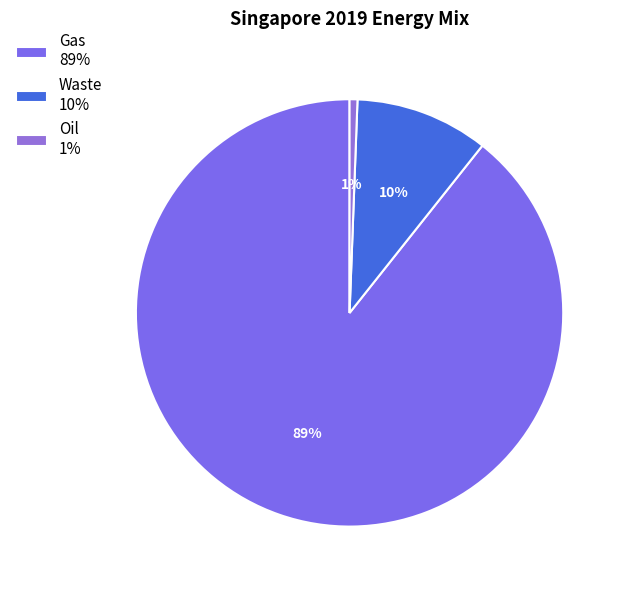

Count the number of slices in the pie.

3